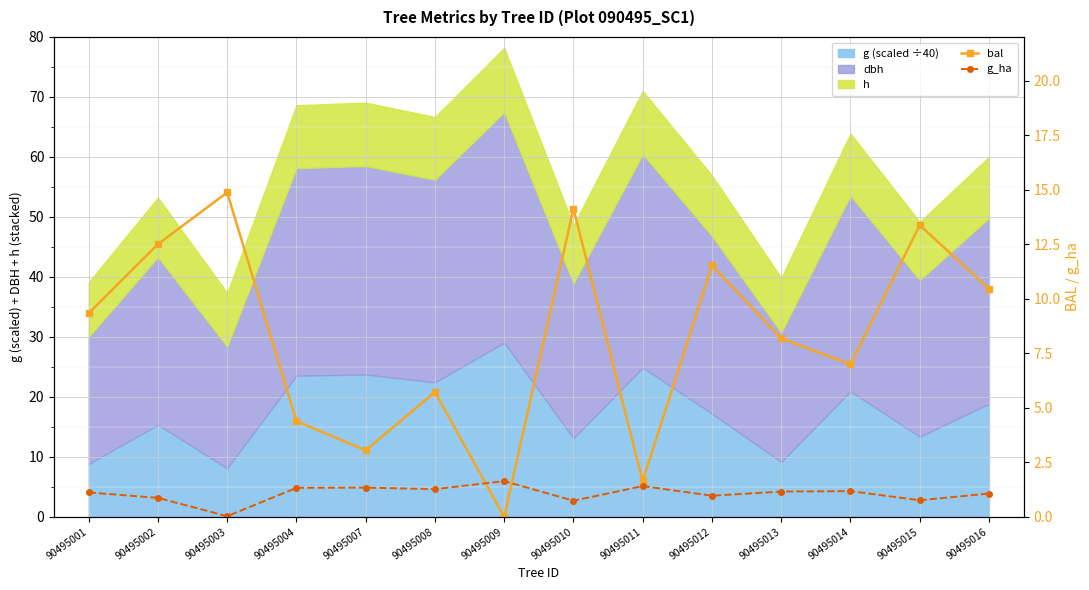

Is it true that bal equals 5.7 at 90495008?

True